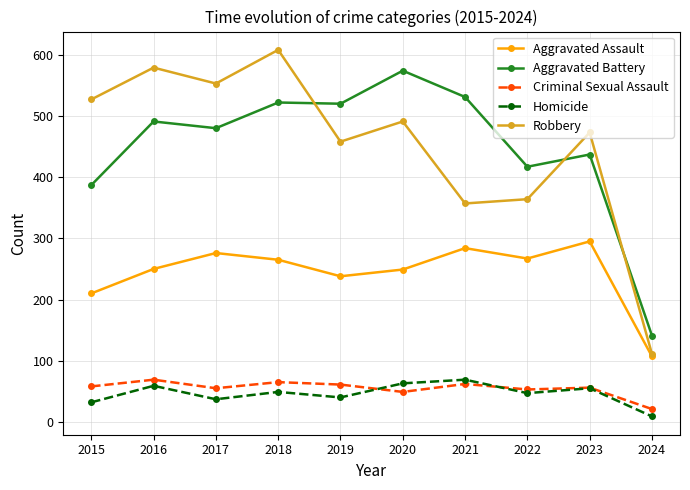

Which category has the highest value in the Aggravated Battery series?

2020